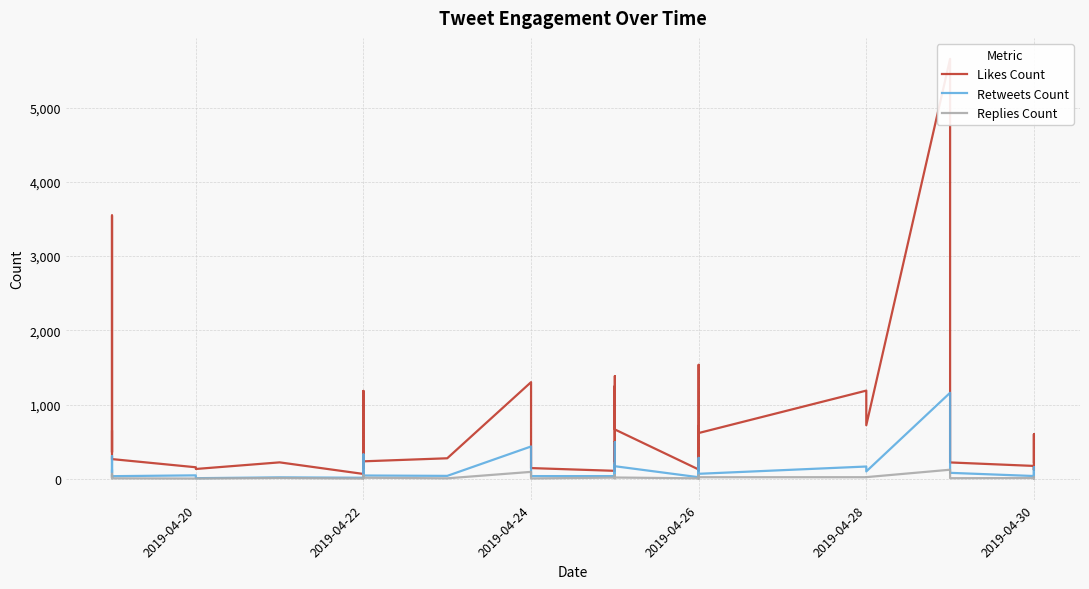

What is the sum of all Retweets Count values?

5593